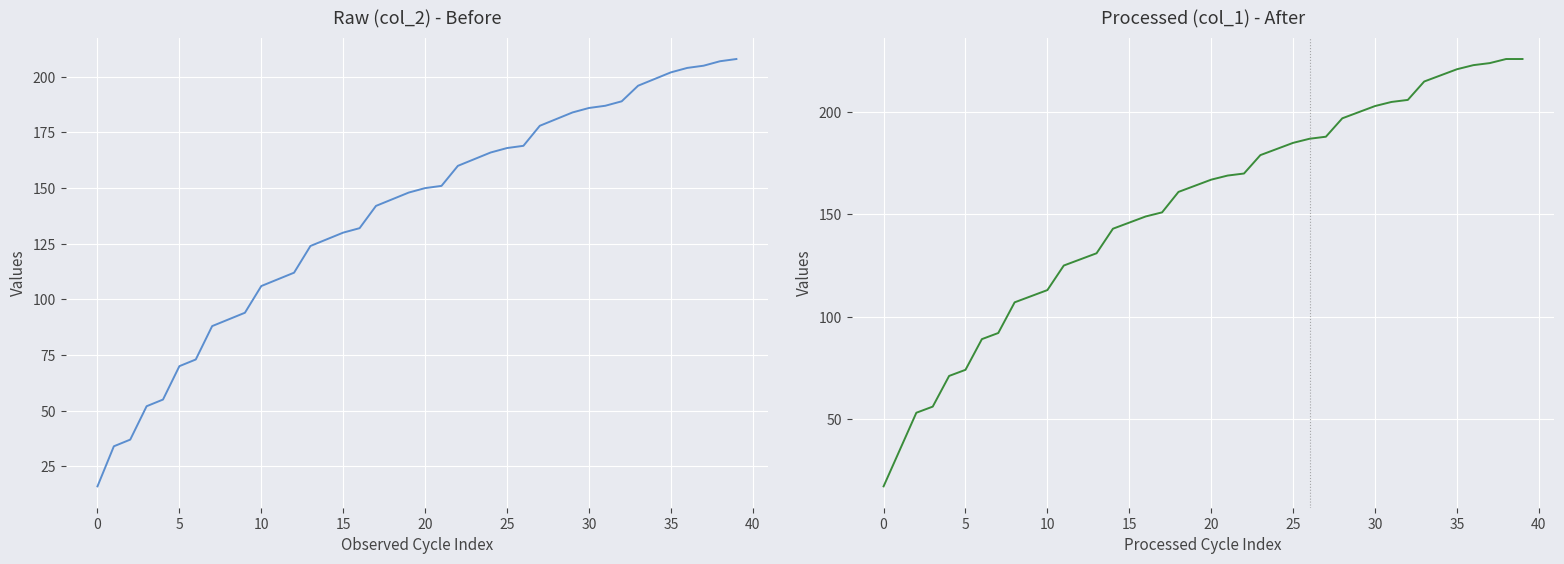

What is the difference between the maximum and second lowest values in the col_2 series?

174